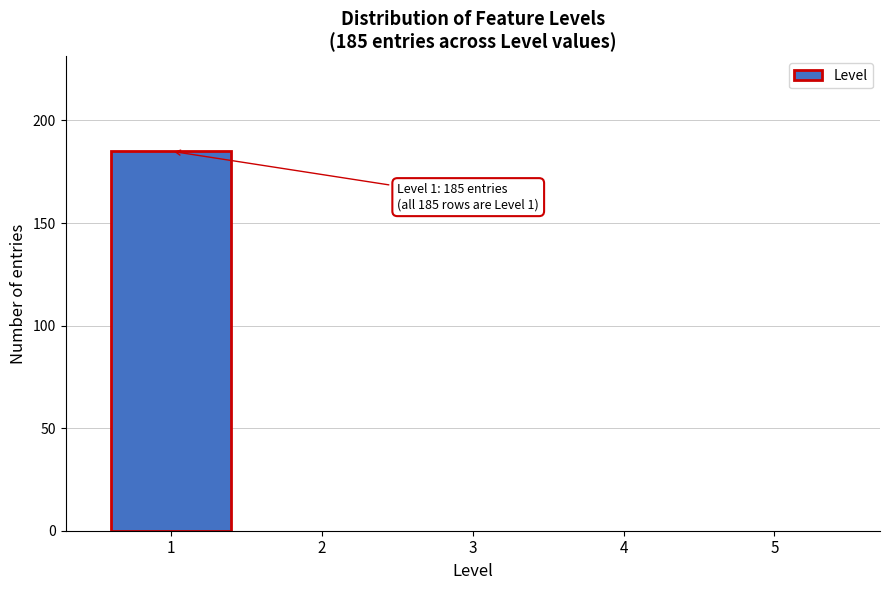

Reading left to right, extract all data points from this chart.

1=185	2=0	3=0	4=0	5=0